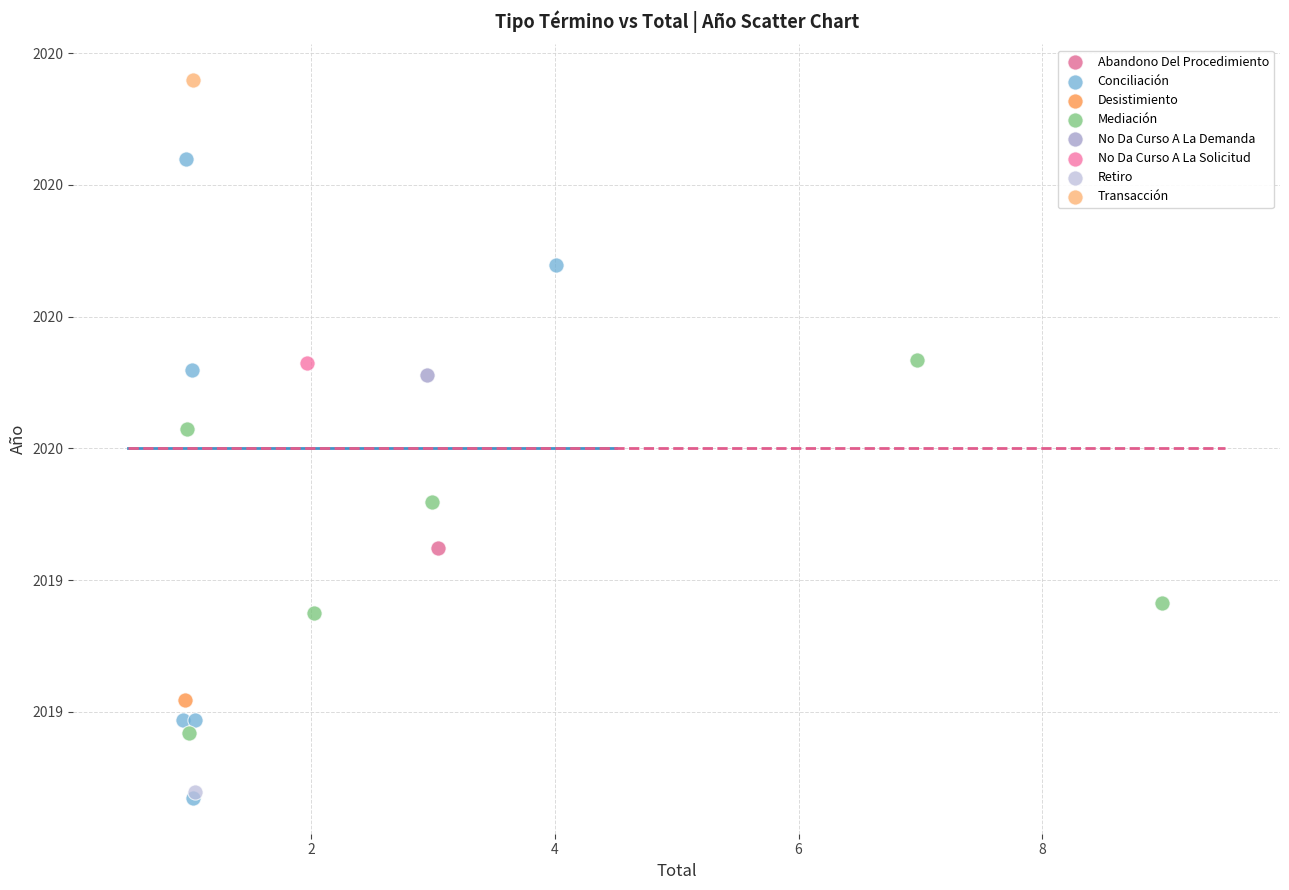

What are all the series names shown in the legend?

Abandono Del Procedimiento, Conciliación, Desistimiento, Mediación, No Da Curso A La Demanda, No Da Curso A La Solicitud, Retiro, Transacción